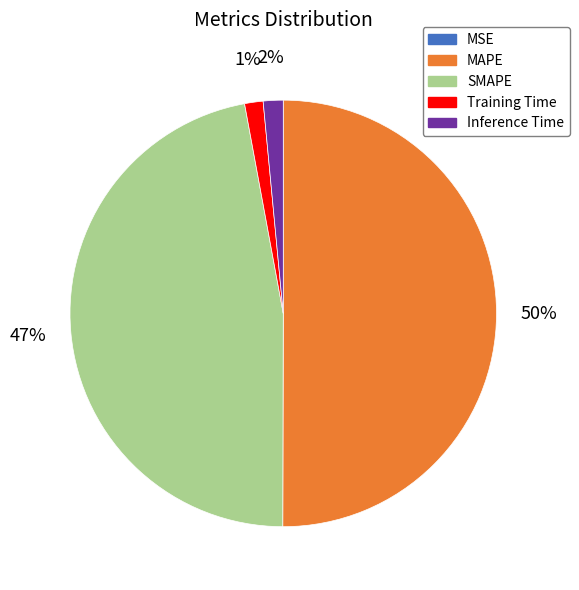

Is SMAPE the majority of the pie?

No